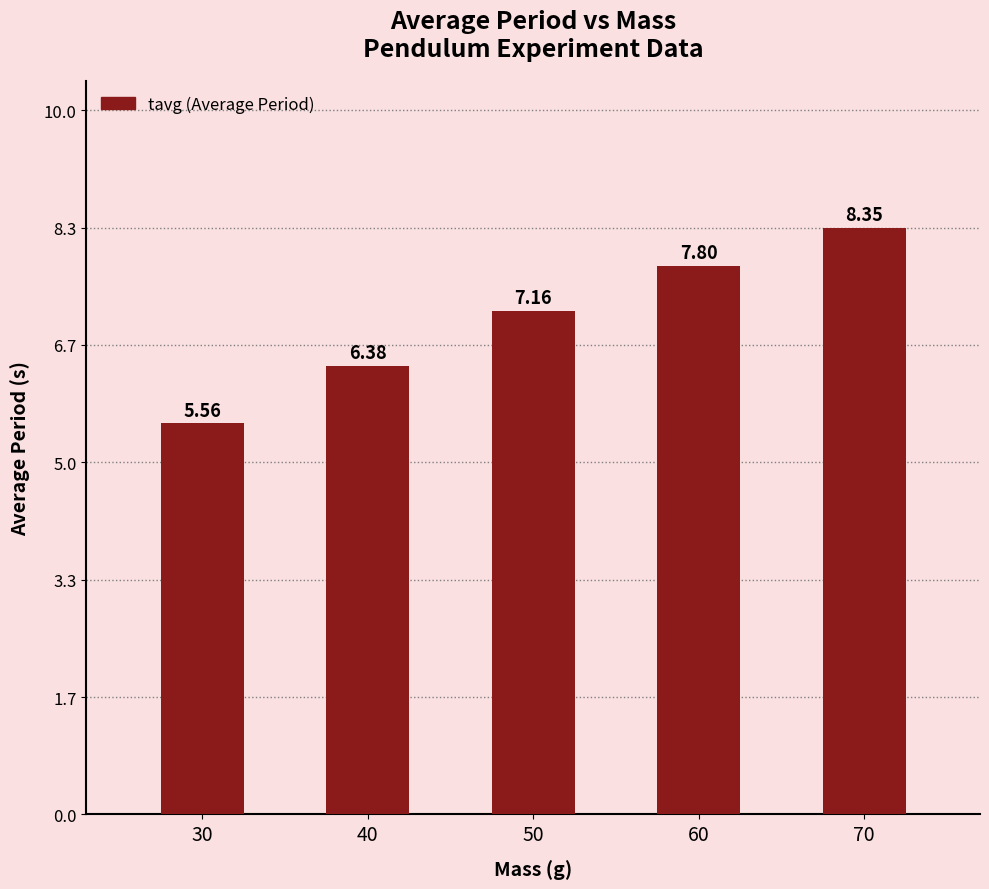

Which has a higher value, 40 or 50?

50